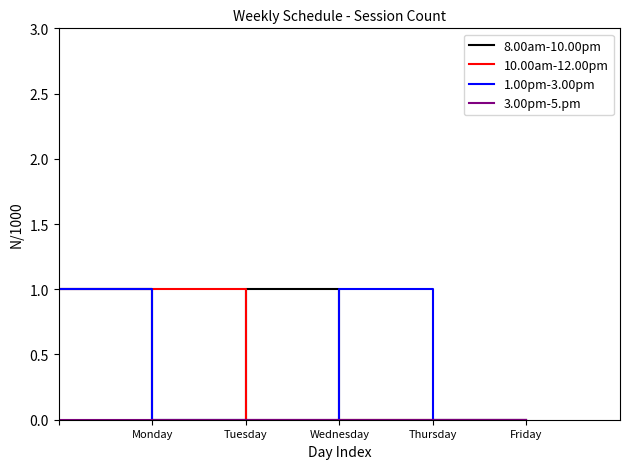

Is this an area chart (filled region under the line)?

No